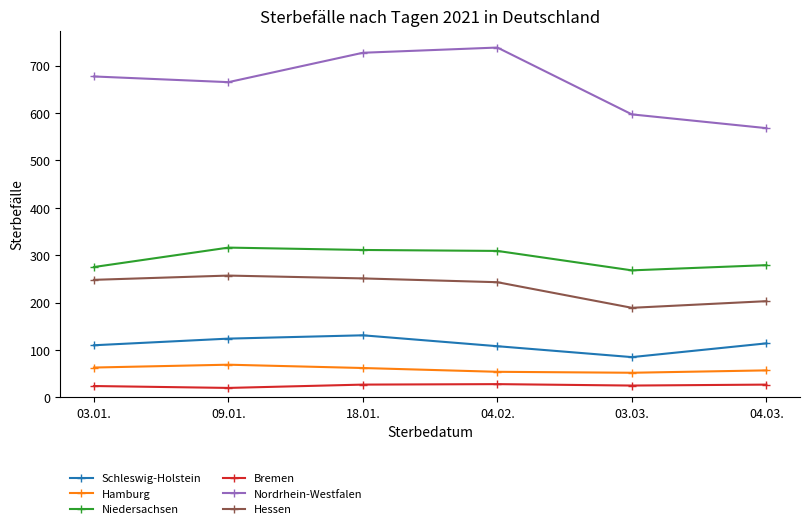

Rank the series by their maximum value, from highest to lowest.

Nordrhein-Westfalen, Niedersachsen, Hessen, Schleswig-Holstein, Hamburg, Bremen